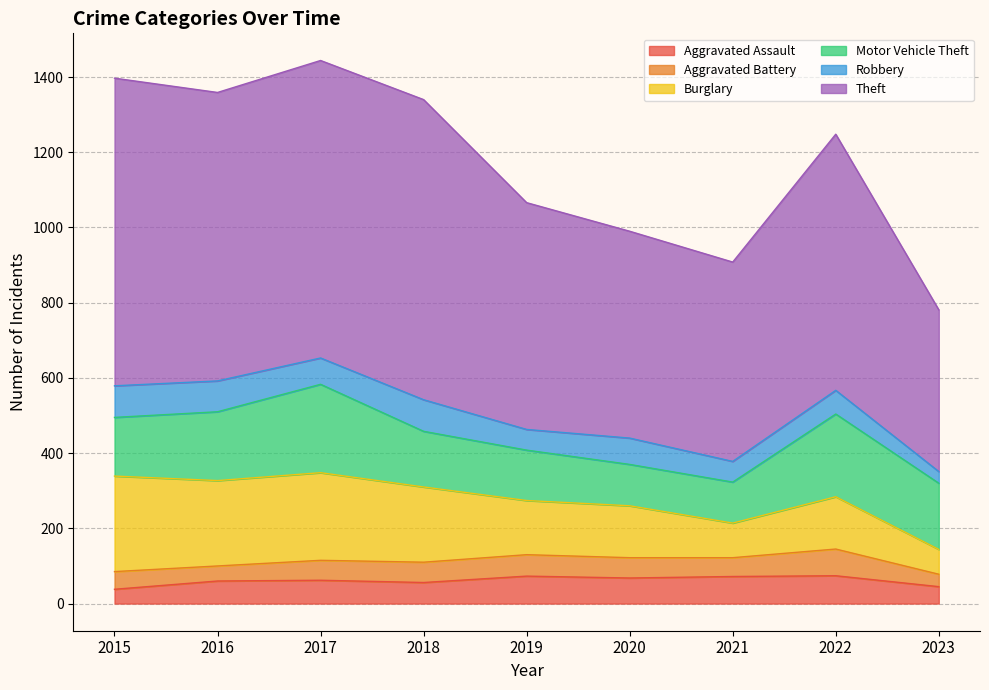

True or false: Robbery has a value of 30 at 2016.

False